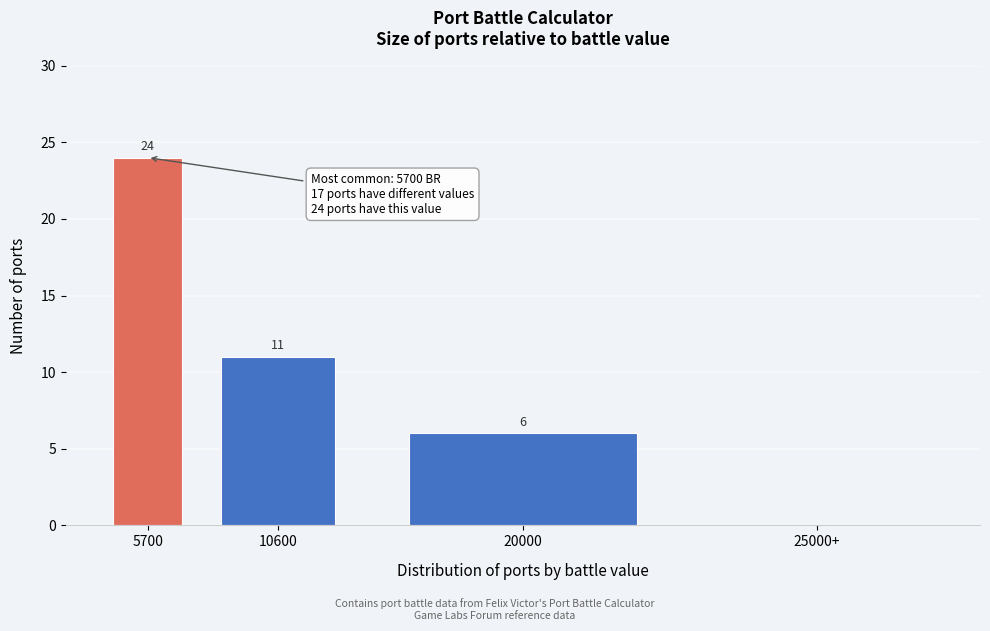

Is it true that the value at 5700 is 24?

True